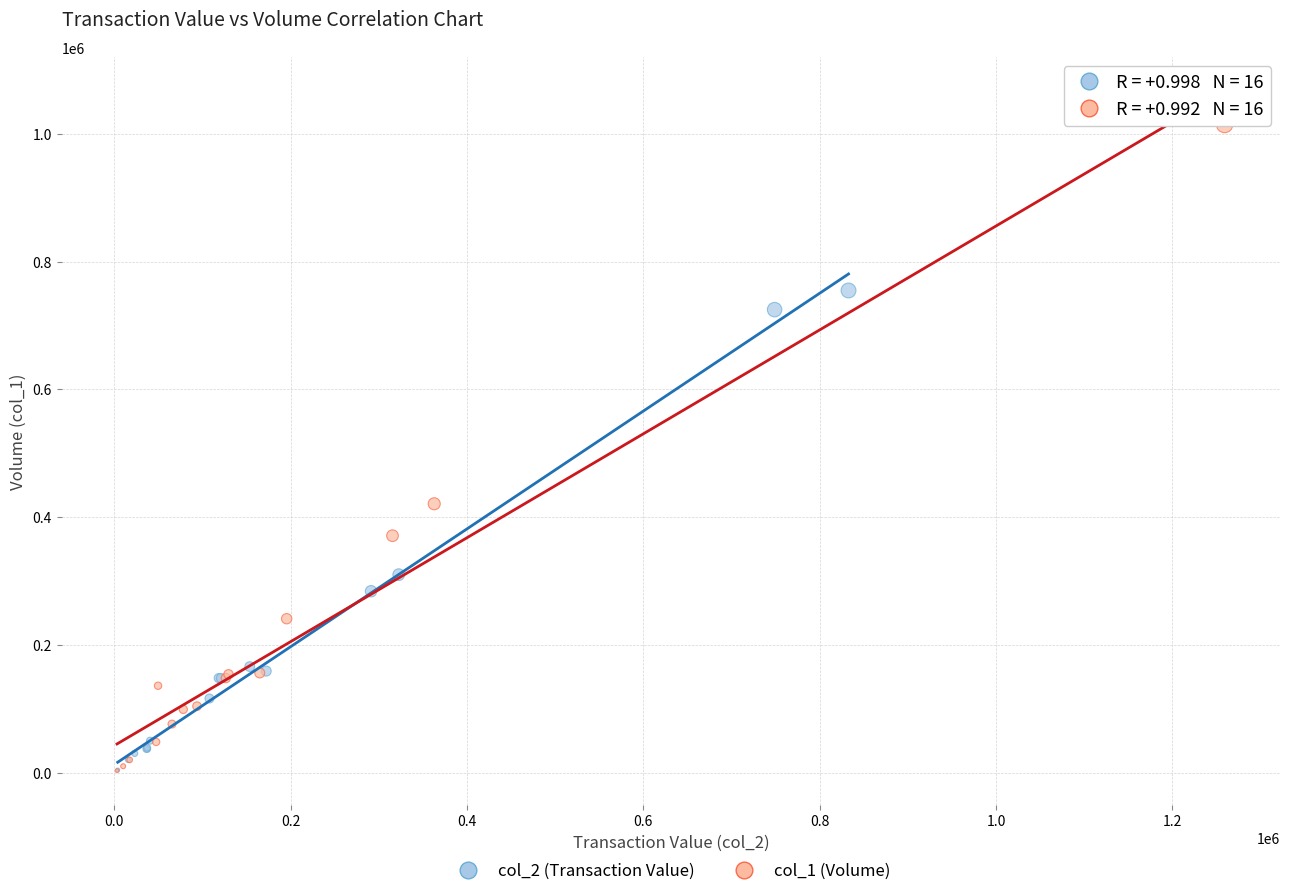

What are all the series names shown in the legend?

col_2 (Transaction Value), col_1 (Volume)